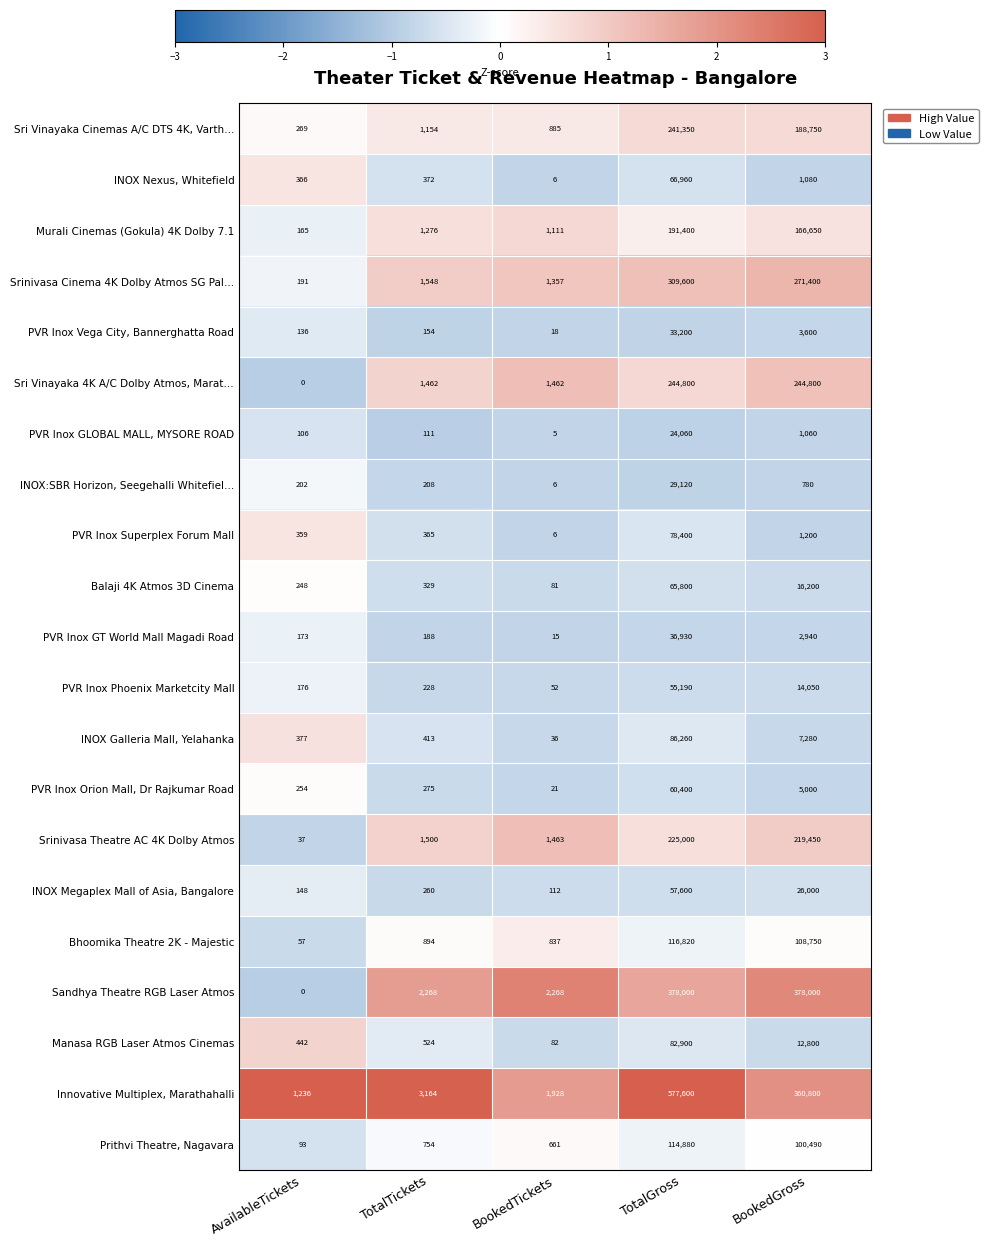

The Sandhya Theatre RGB Laser Atmos series shows 600900 at TotalGross. True or false?

False